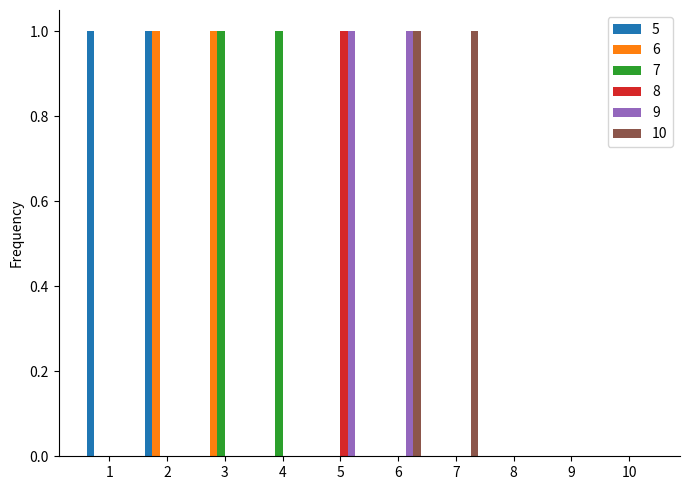

At which label does 8 reach its peak?

5